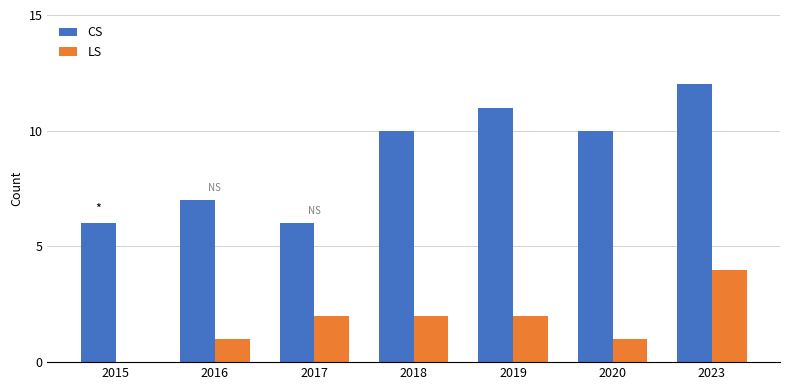

Count the number of data series in this chart.

2